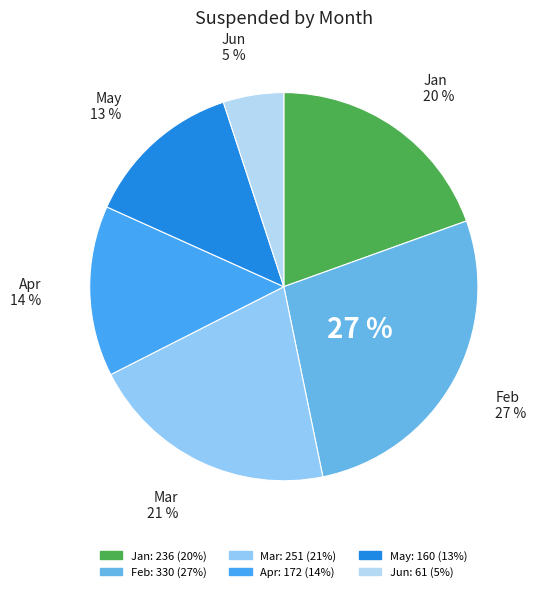

What is the change in value from Mar to May?

-91